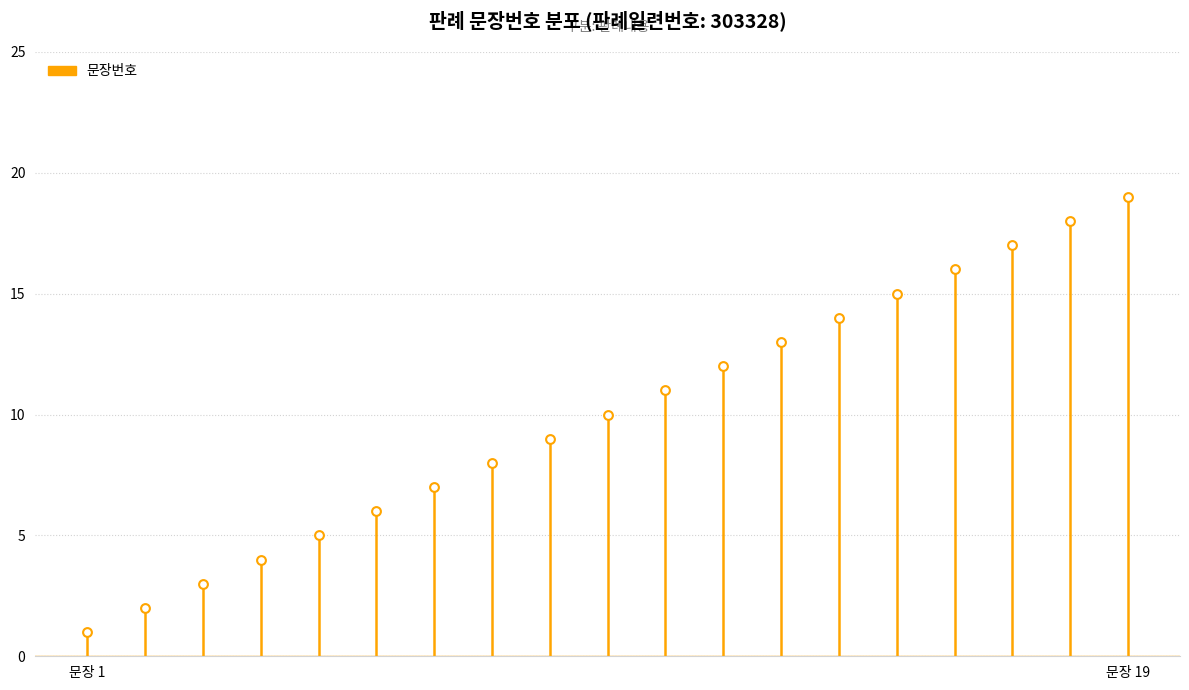

Approximately how many times larger is the value at 9 compared to 17?

0.5